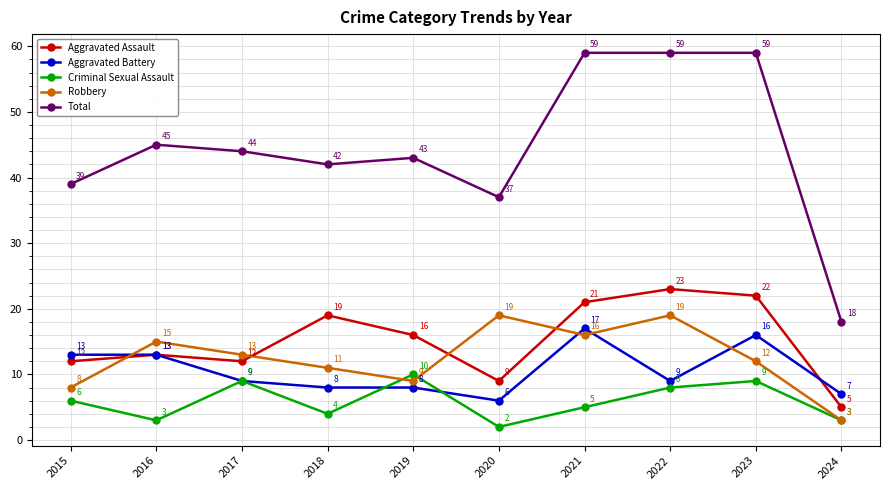

What is the difference between the maximum and minimum values in the Robbery series?

16